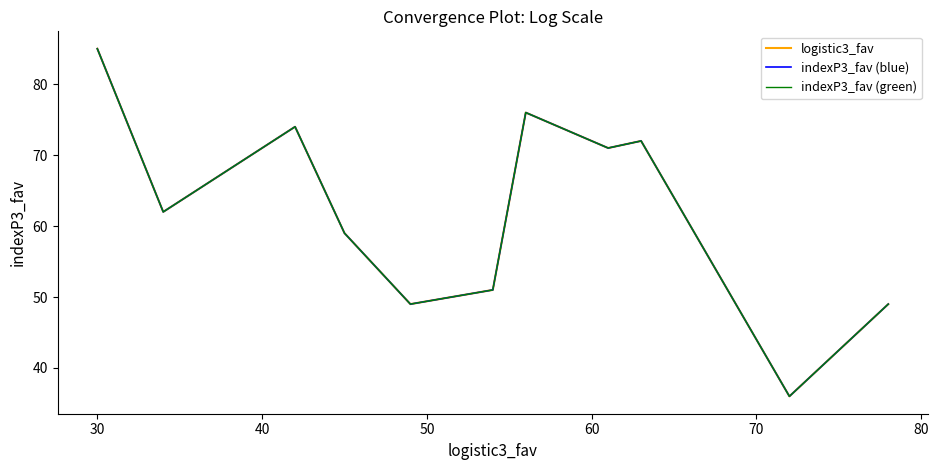

Rank the series by their maximum value, from lowest to highest.

logistic3_fav, indexP3_fav (blue), indexP3_fav (green)